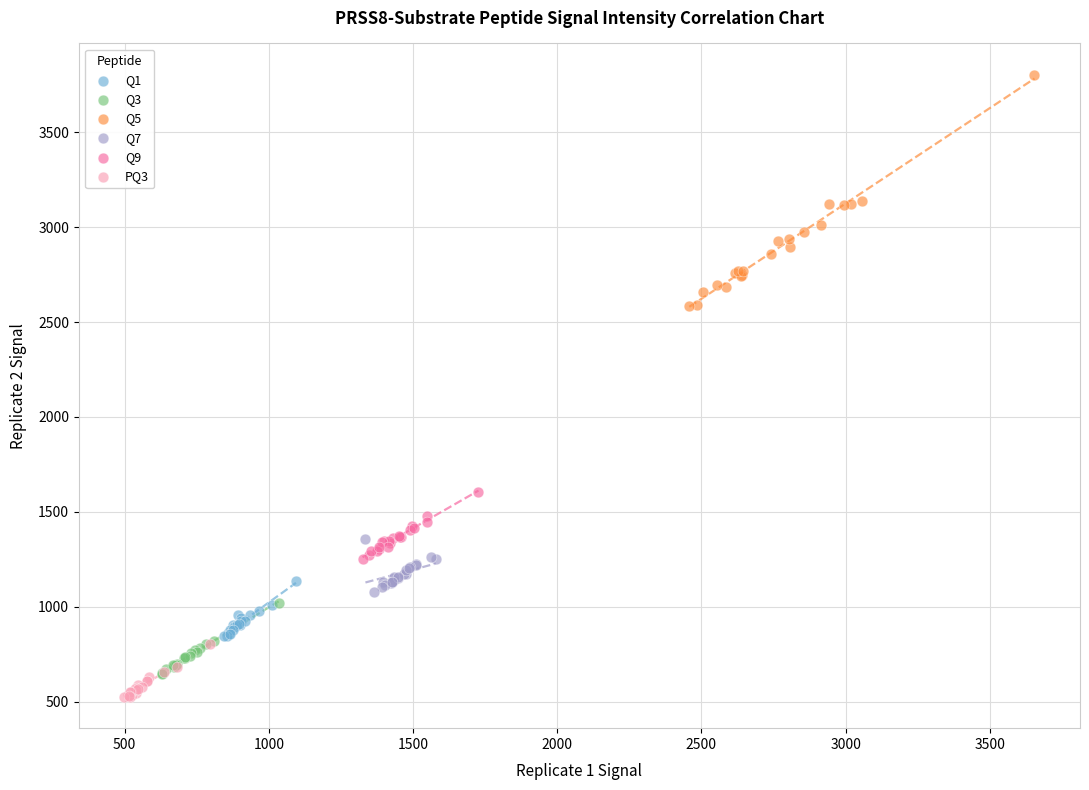

Which series reaches the maximum Y coordinate?

Q5